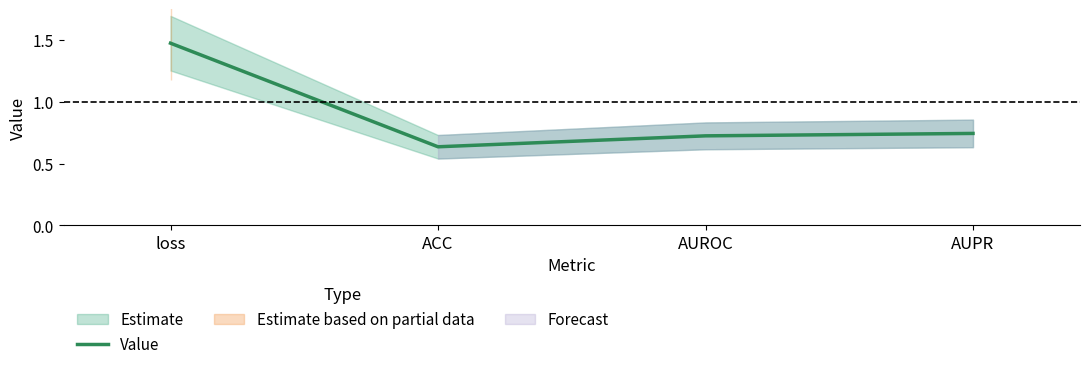

What position from the right is AUPR?

1